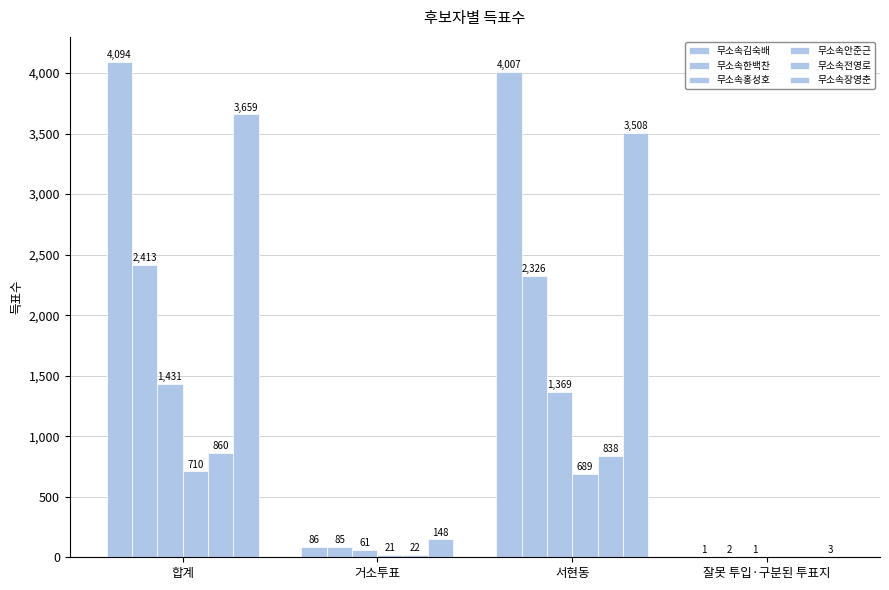

The 무소속홍성호 series shows 658 at 서현동. True or false?

False